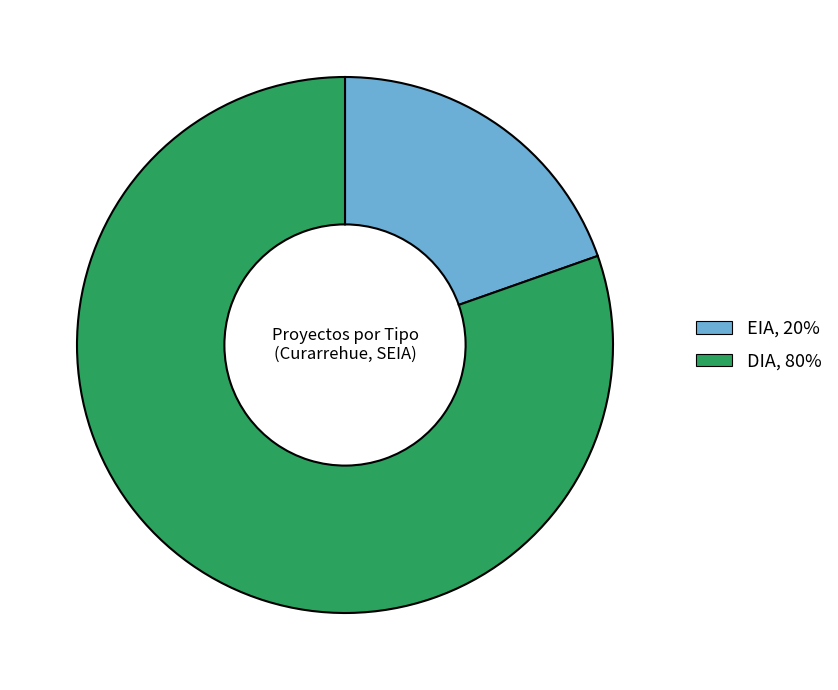

True or false: EIA accounts for 20% of the total.

True